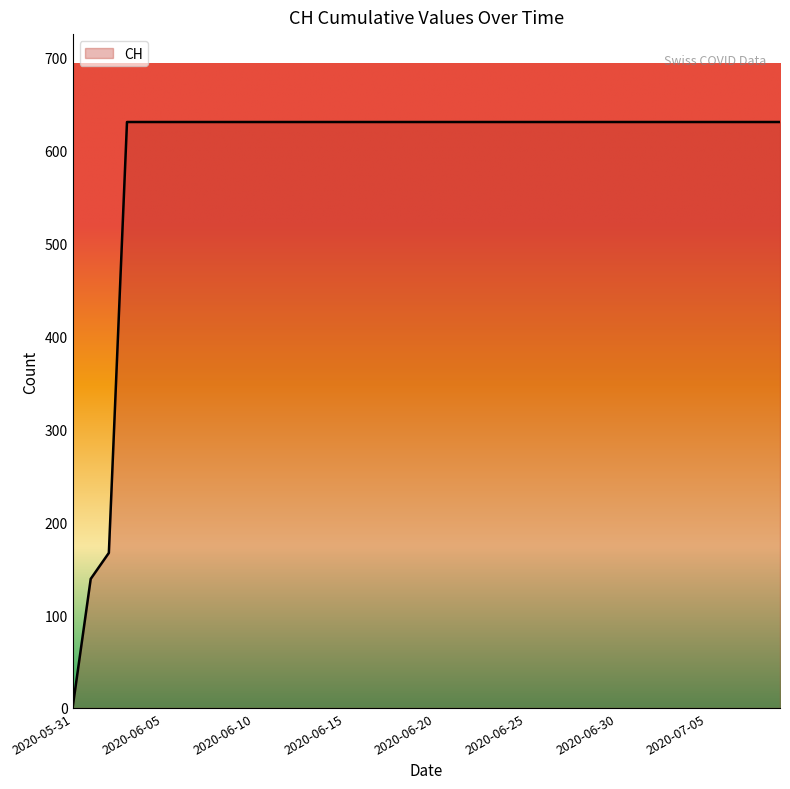

How many values are below 631?

3